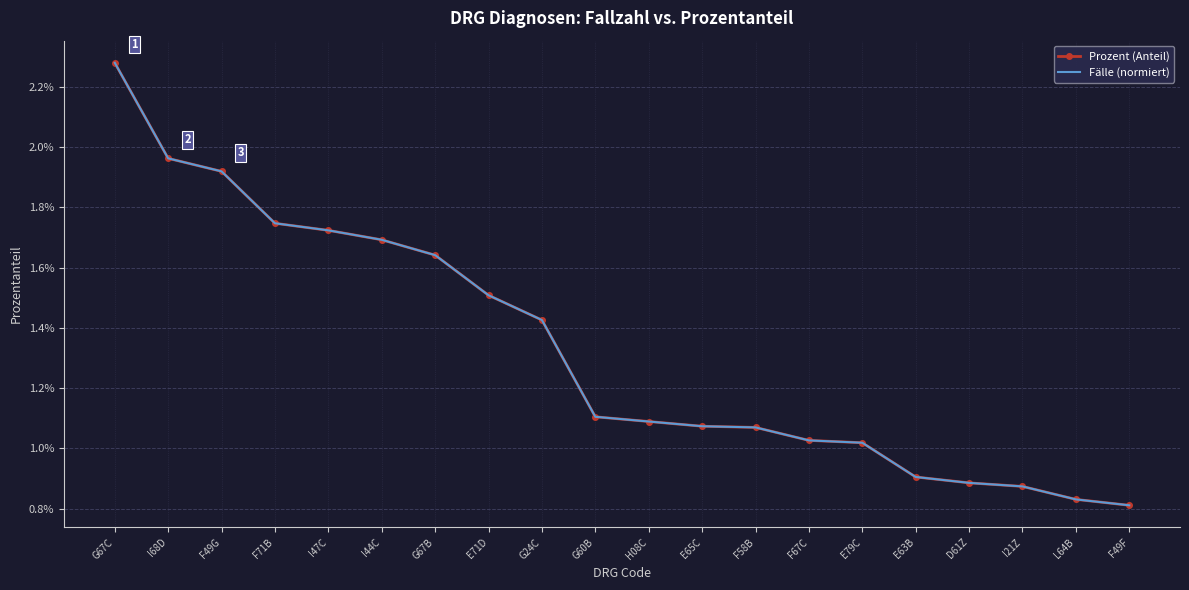

True or false: Prozent (Anteil) and Fälle (normiert) intersect in this chart.

False